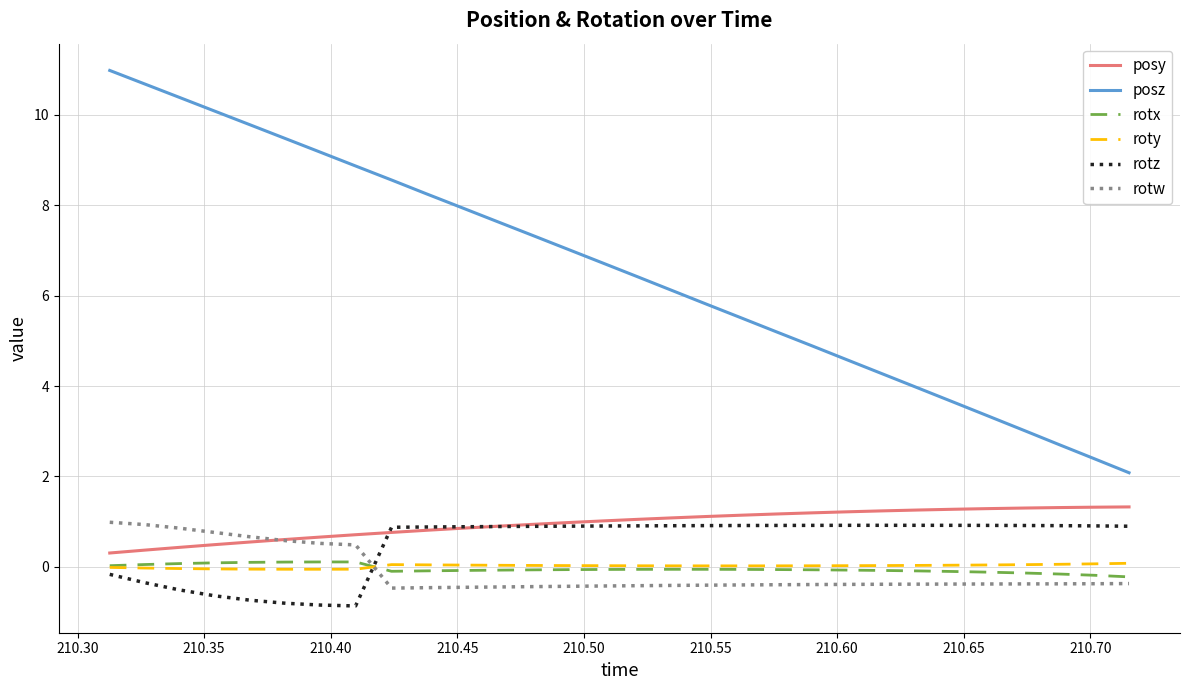

What is the smallest value displayed?

-0.9